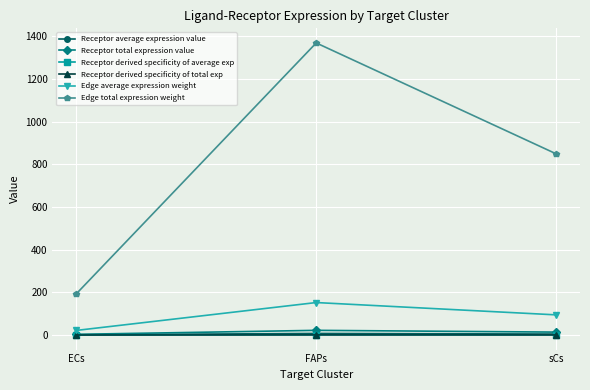

Which has a higher value, ECs or FAPs?

FAPs